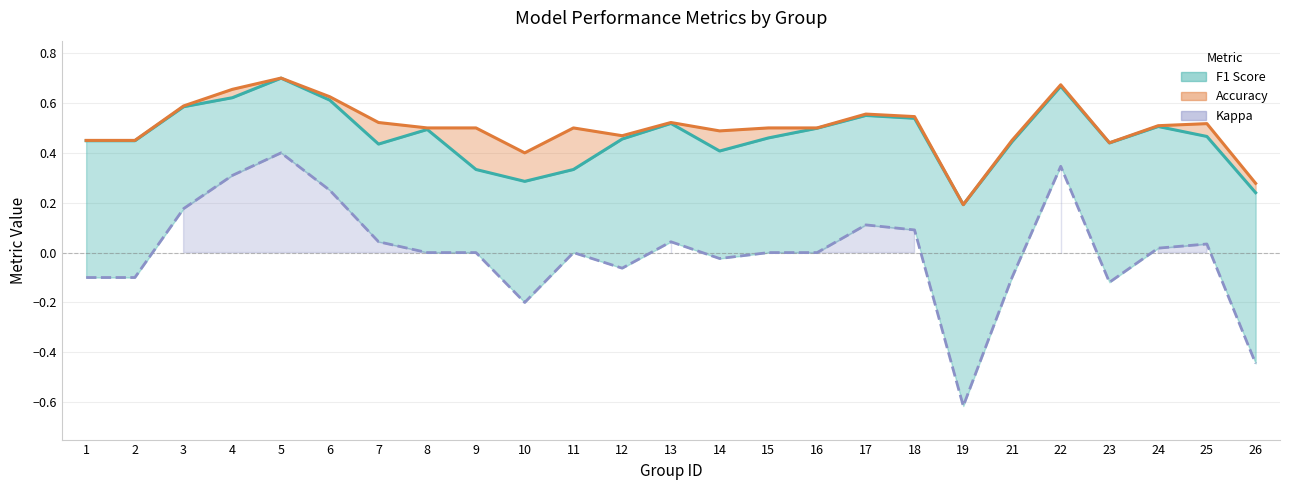

True or false: f1 and kappa intersect in this chart.

False